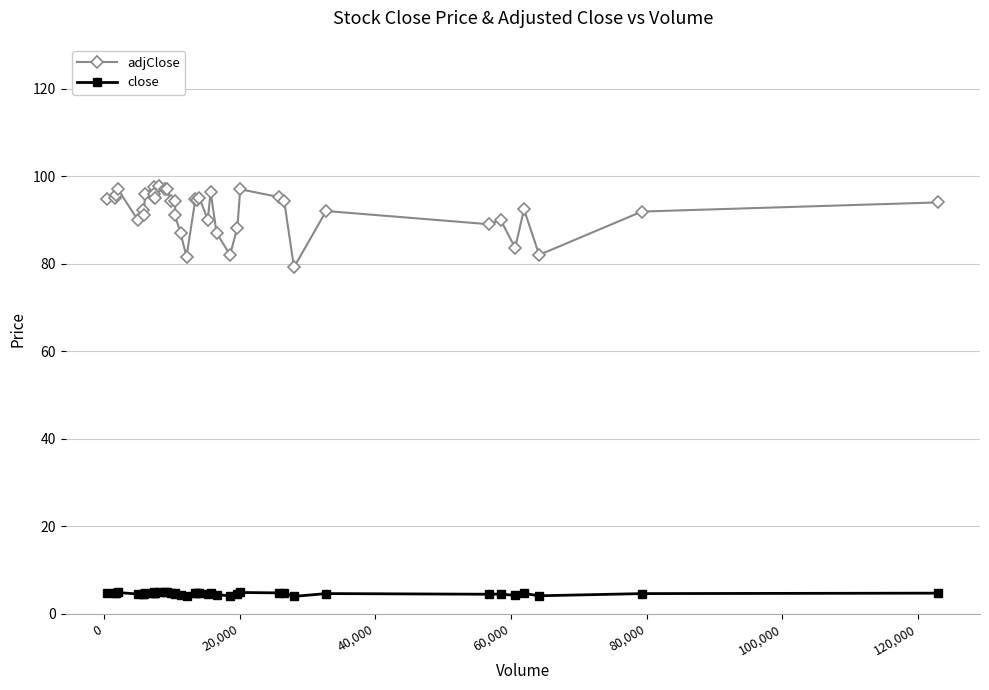

What is the value of the close point at the 34th from the left?

4.5